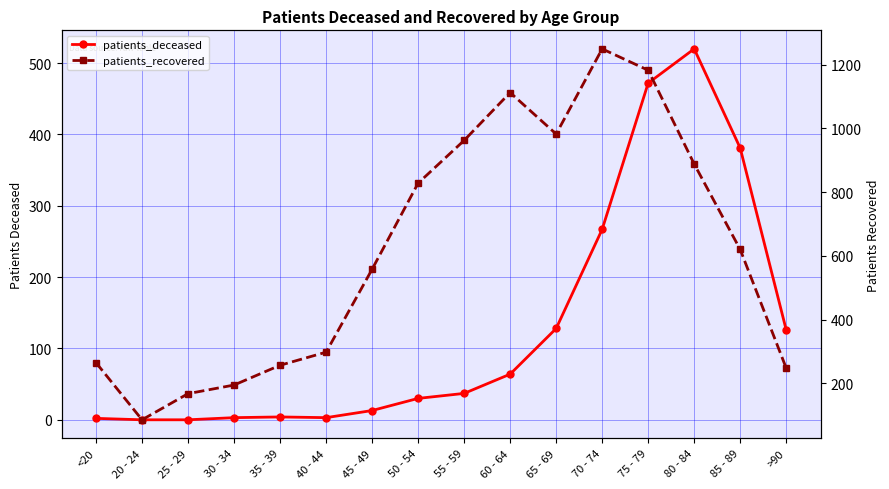

Reading right to left, list all the values displayed in this chart.

patients_deceased: 126	381	520	472	267	128	64	37	30	13	3	4	3	0	0	2
patients_recovered: 248	620	888	1182	1249	982	1112	962	828	558	298	257	195	168	86	265